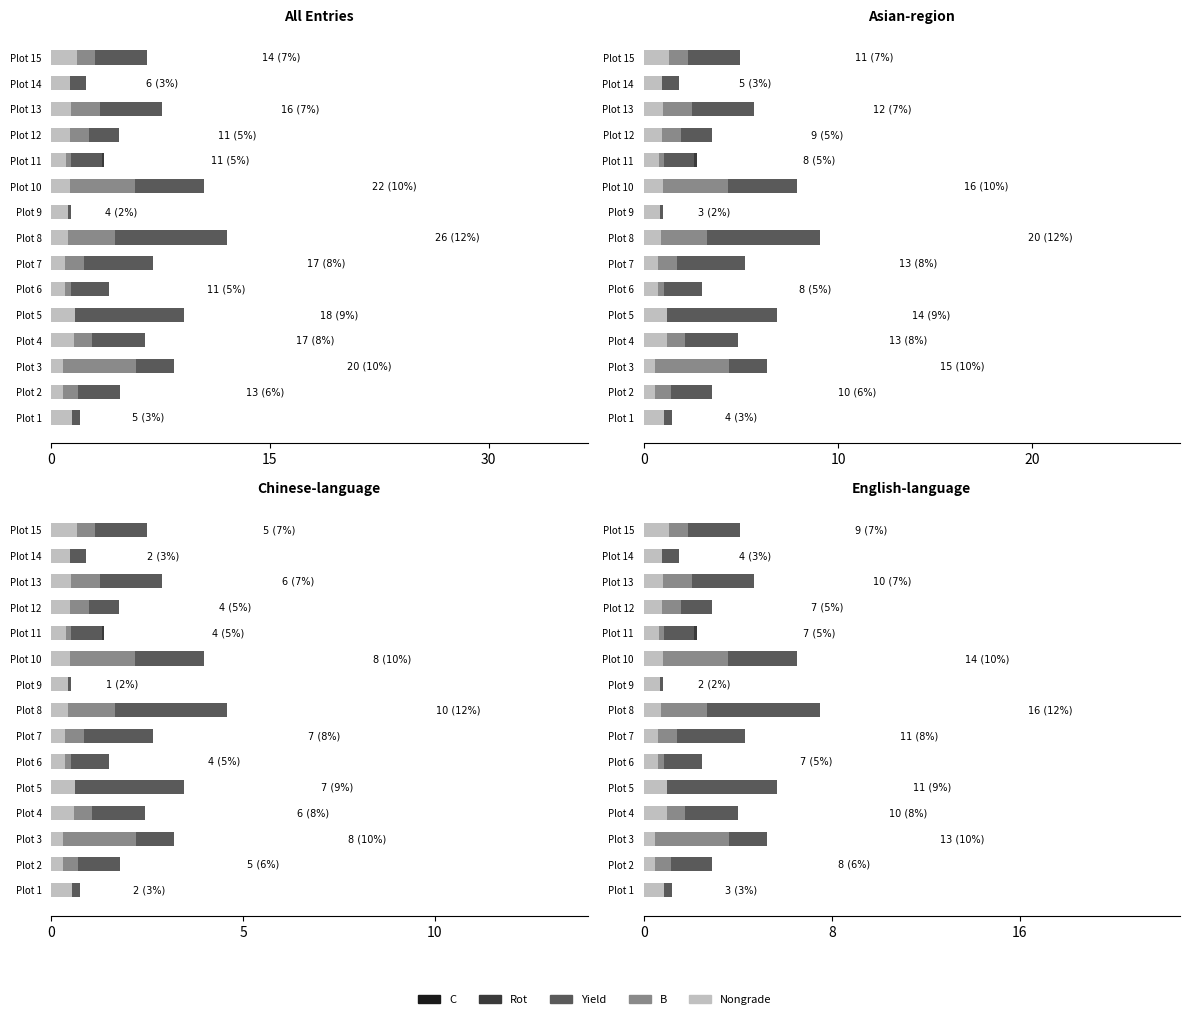

What is the spread (max minus min) of values at Plot 15?

3.6